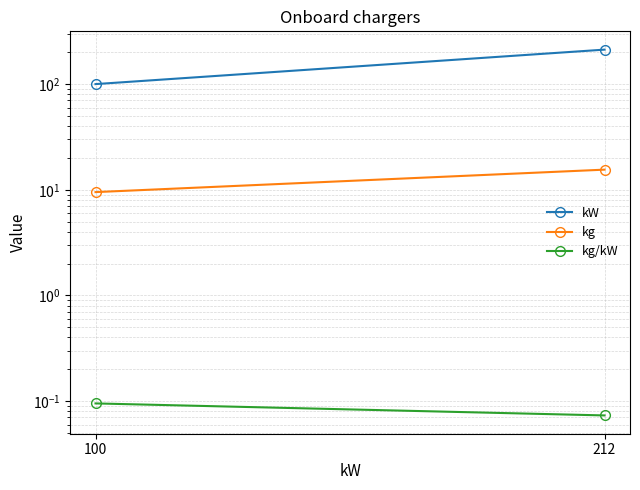

What is the value of the kg/kW point at the 2nd from the left?

0.1